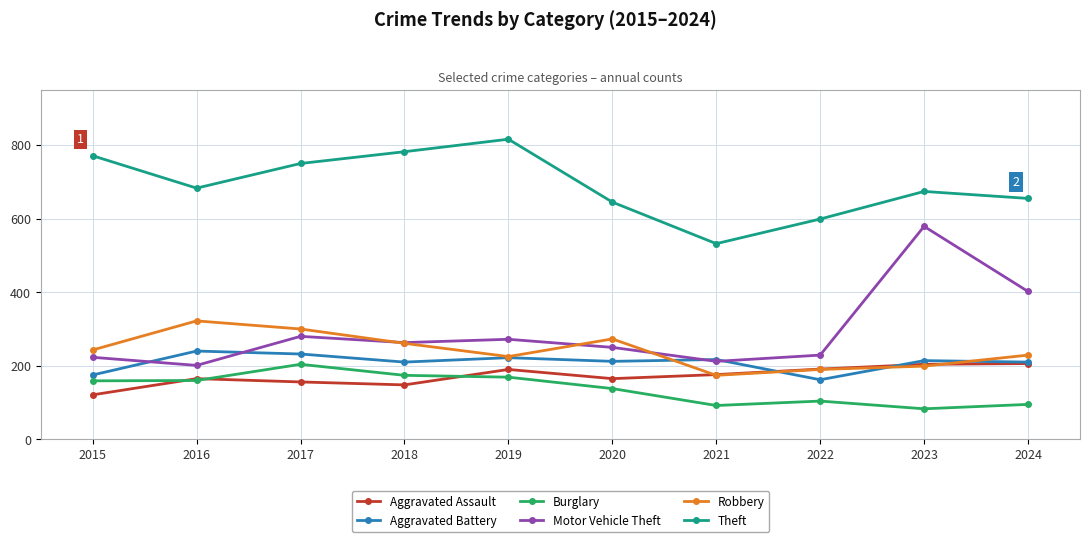

Is it true that Aggravated Battery equals 222 at 2019?

True